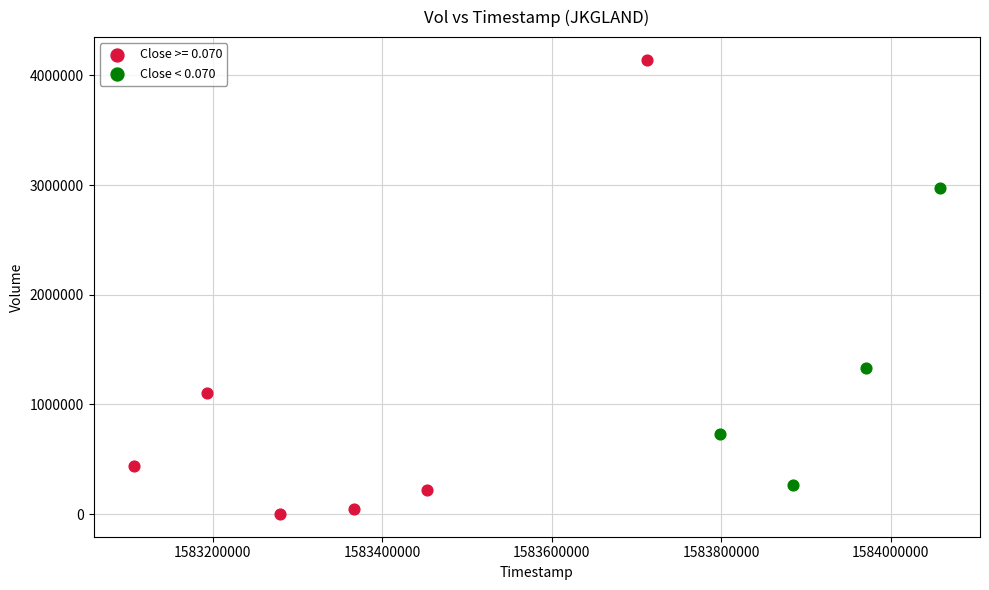

Which series reaches the maximum Y coordinate?

Close >= 0.070